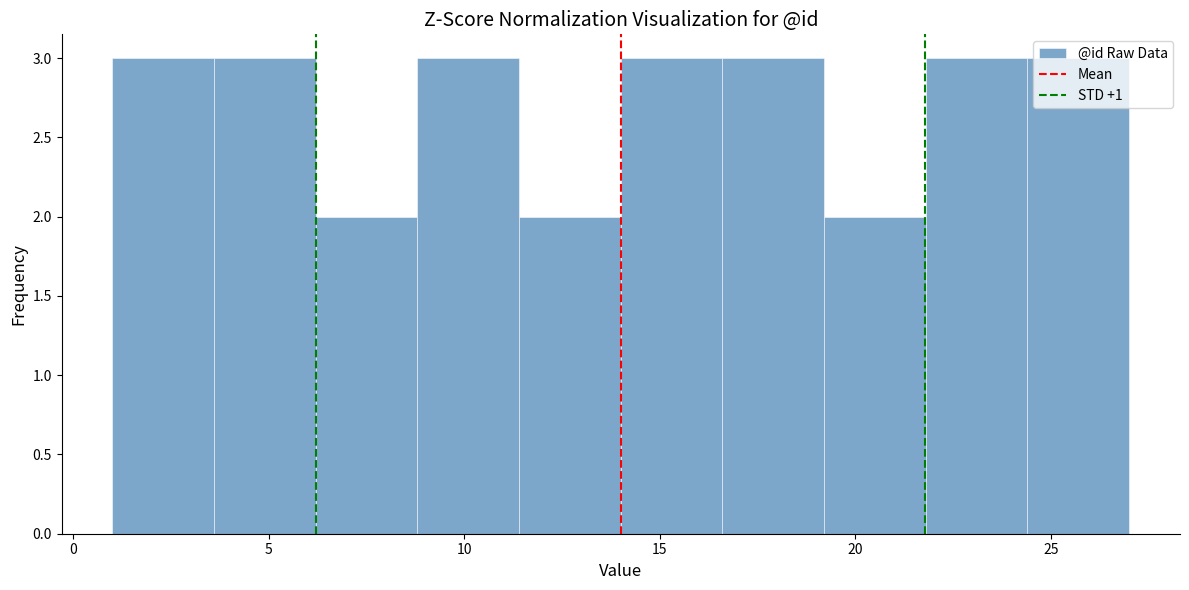

Reading left to right, list every bar in this chart as the range it spans on the x-axis followed by its height. Neither the bar edges nor the heights are printed on the chart, so give them approximately, as read against the axes.

1.0 to 3.6: 3
3.6 to 6.2: 3
6.2 to 8.8: 2
8.8 to 11.4: 3
11.4 to 14.0: 2
14.0 to 16.6: 3
16.6 to 19.2: 3
19.2 to 21.8: 2
21.8 to 24.4: 3
24.4 to 27.0: 3